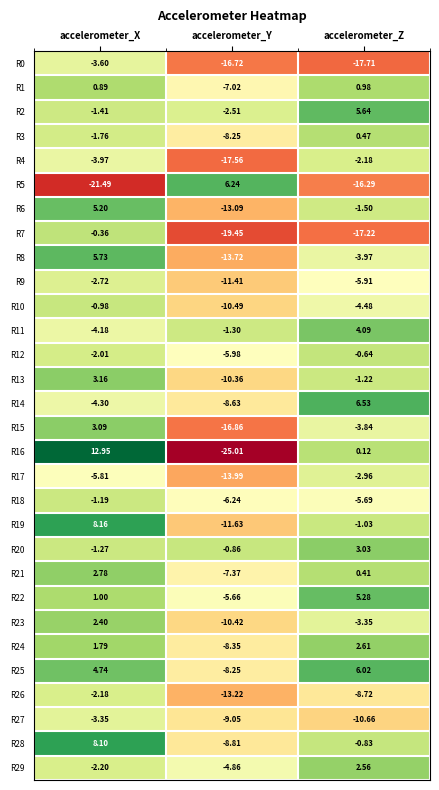

At which category does the chart reach its minimum across all series?

accelerometer_Y